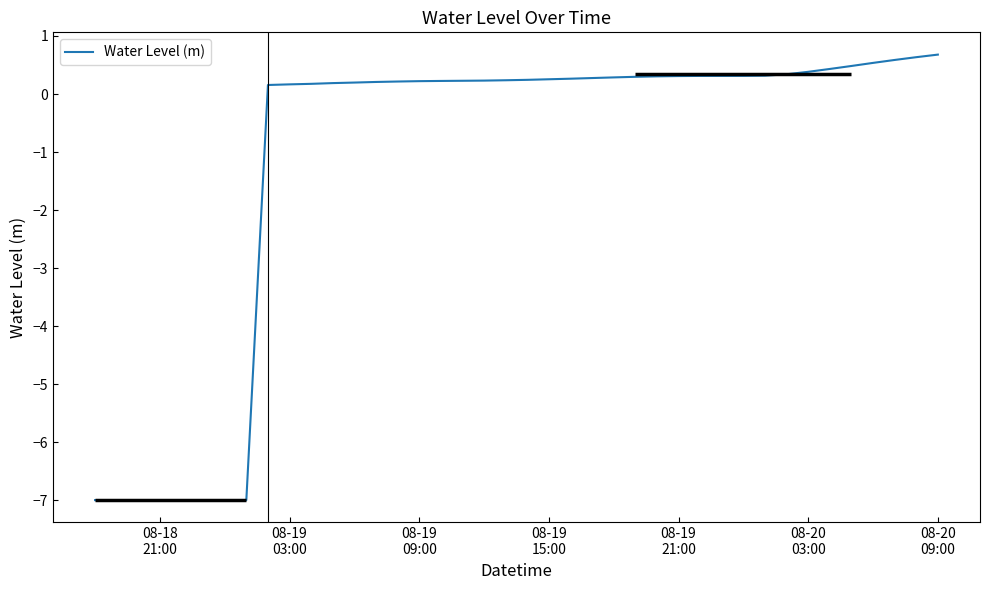

What is the smallest value displayed?

-7.0